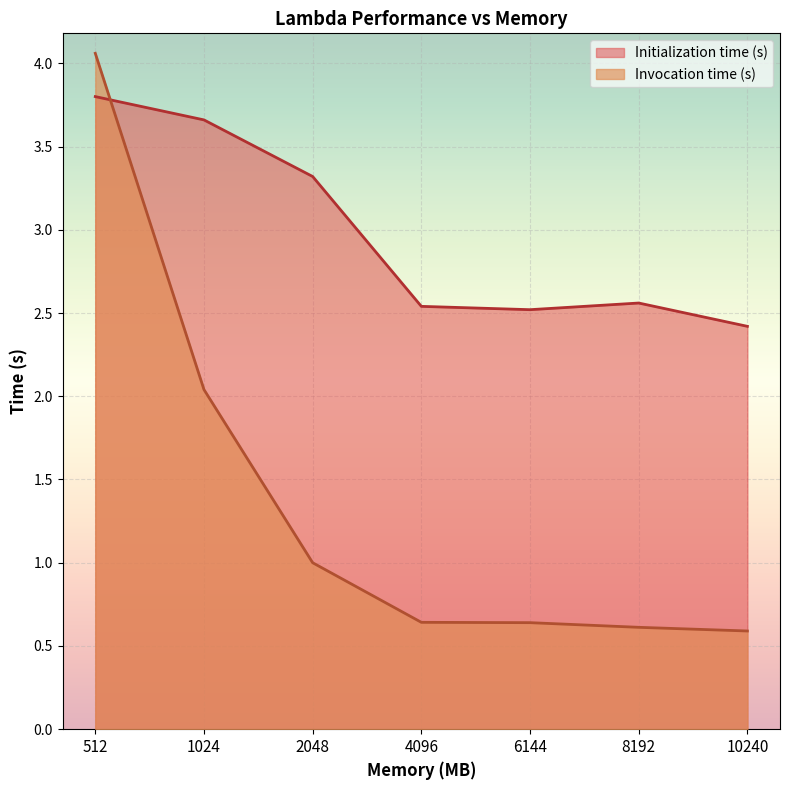

What is the difference between the highest and lowest values at 512?

0.3